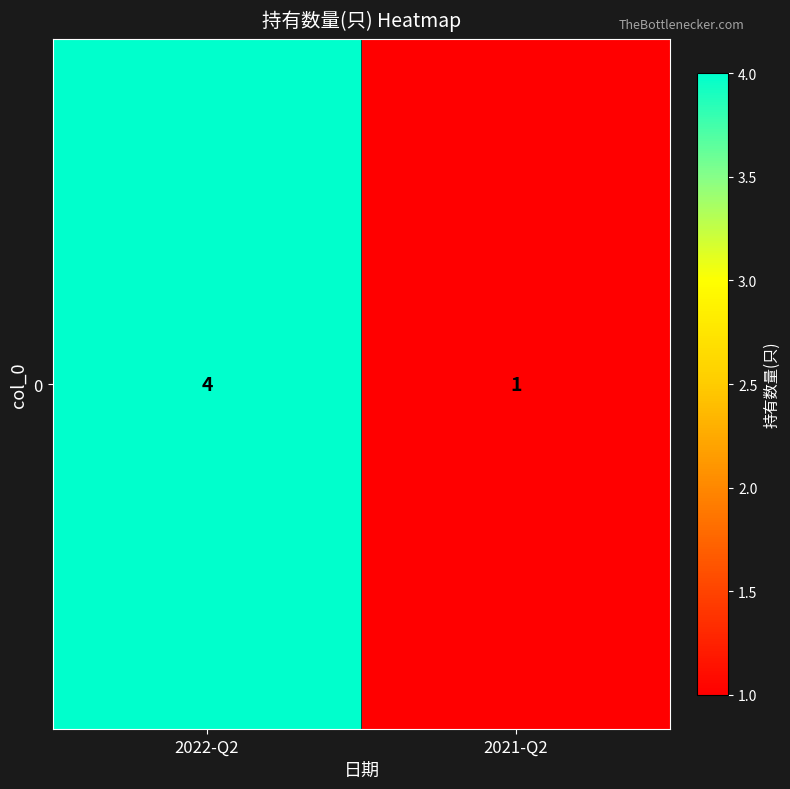

What is the change in value from 2022-Q2 to 2021-Q2?

-3